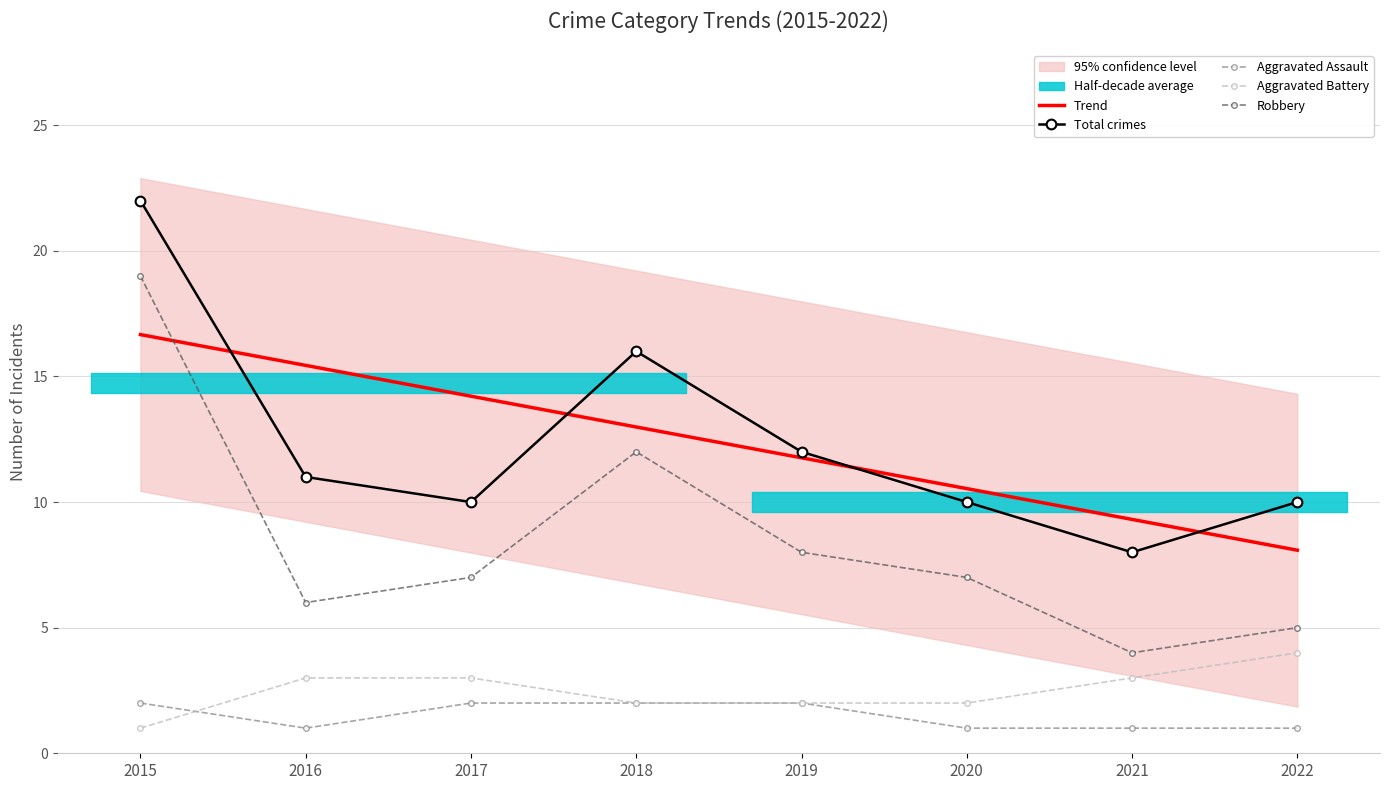

Reading right to left, list all the values displayed in this chart.

Aggravated Assault: 2022=1	2021=1	2020=1	2019=2	2018=2	2017=2	2016=1	2015=2
Aggravated Battery: 2022=4	2021=3	2020=2	2019=2	2018=2	2017=3	2016=3	2015=1
Robbery: 2022=5	2021=4	2020=7	2019=8	2018=12	2017=7	2016=6	2015=19
Total: 2022=10	2021=8	2020=10	2019=12	2018=16	2017=10	2016=11	2015=22